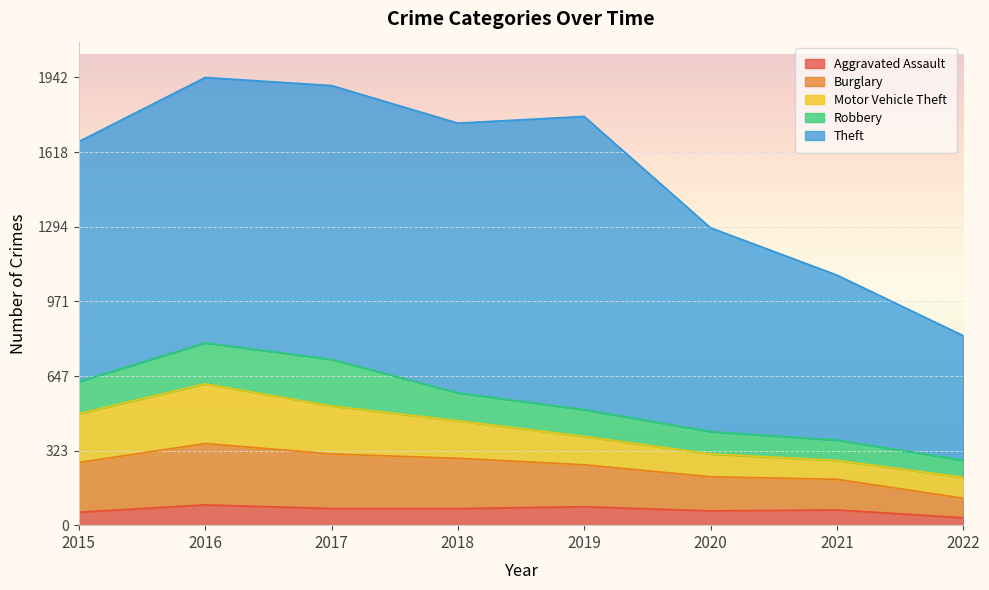

The Burglary series shows 94 at 2017. True or false?

False